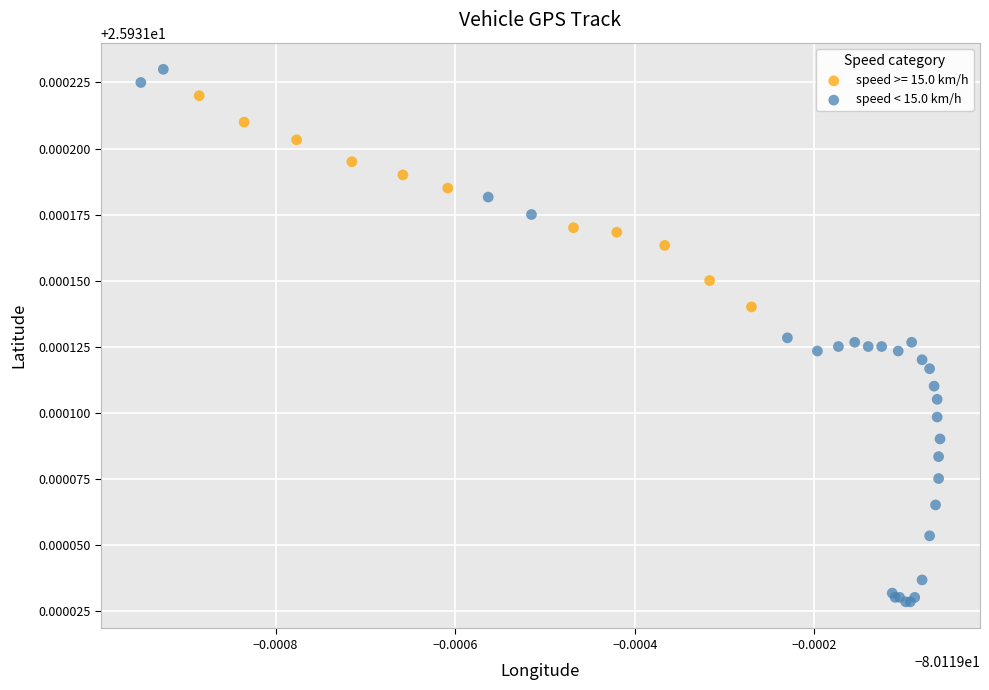

Which series has the largest Y range (max minus min)?

speed < 15.0 km/h